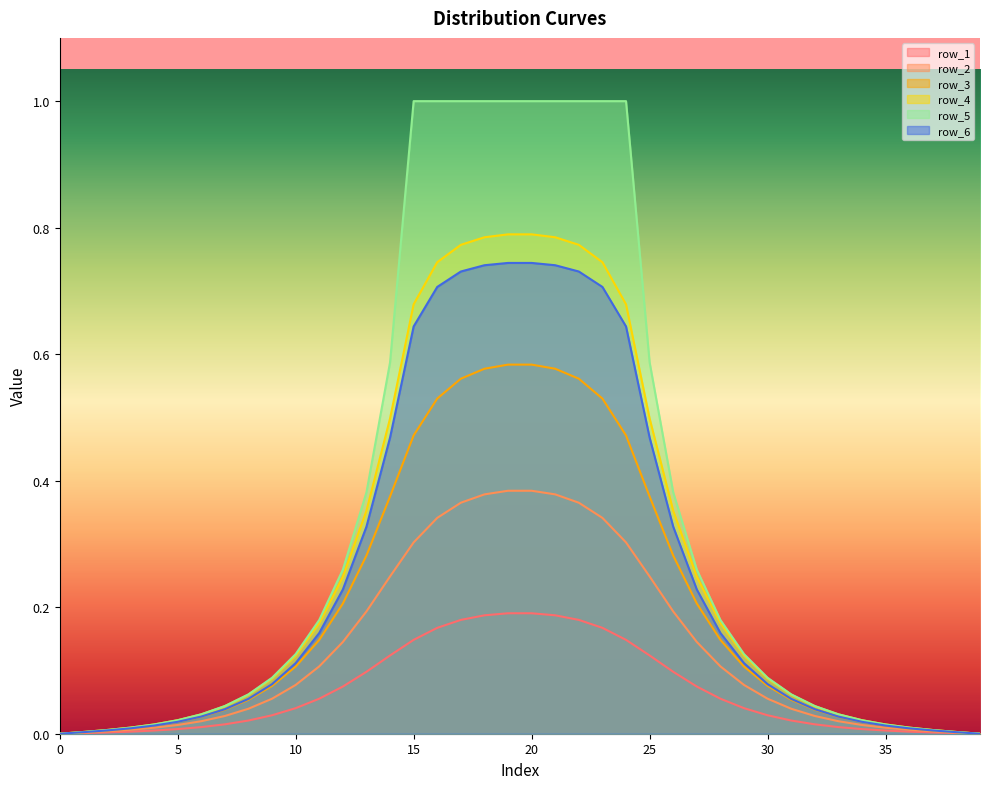

Is it true that row_1 equals 0.0 at 40?

False